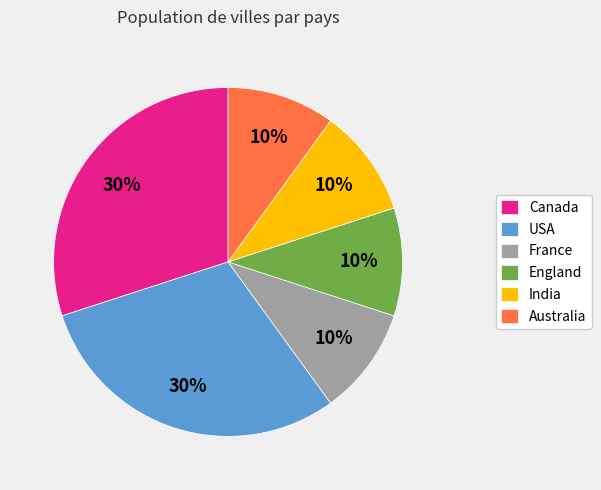

Approximately how many times larger is the value at India compared to England?

1.0